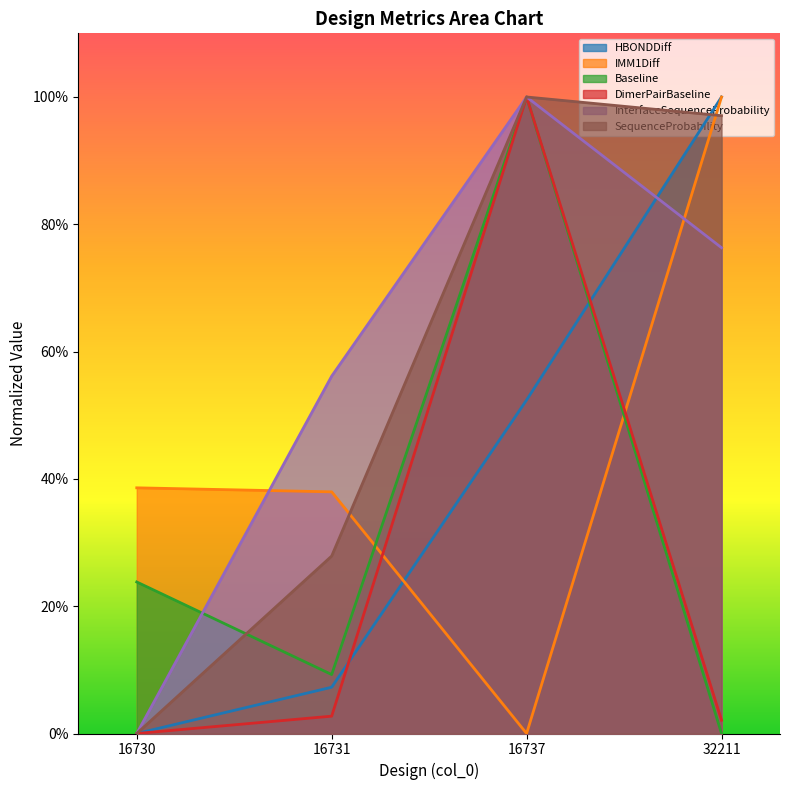

Is it true that Baseline equals 0.0 at 16731?

False